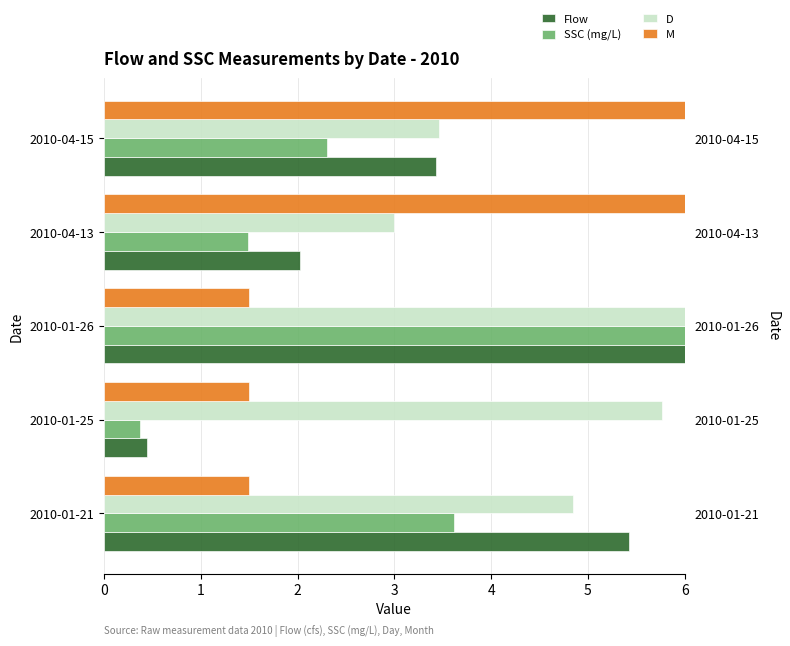

The value of Flow at 2010-01-26 is 6.0. True or false?

True